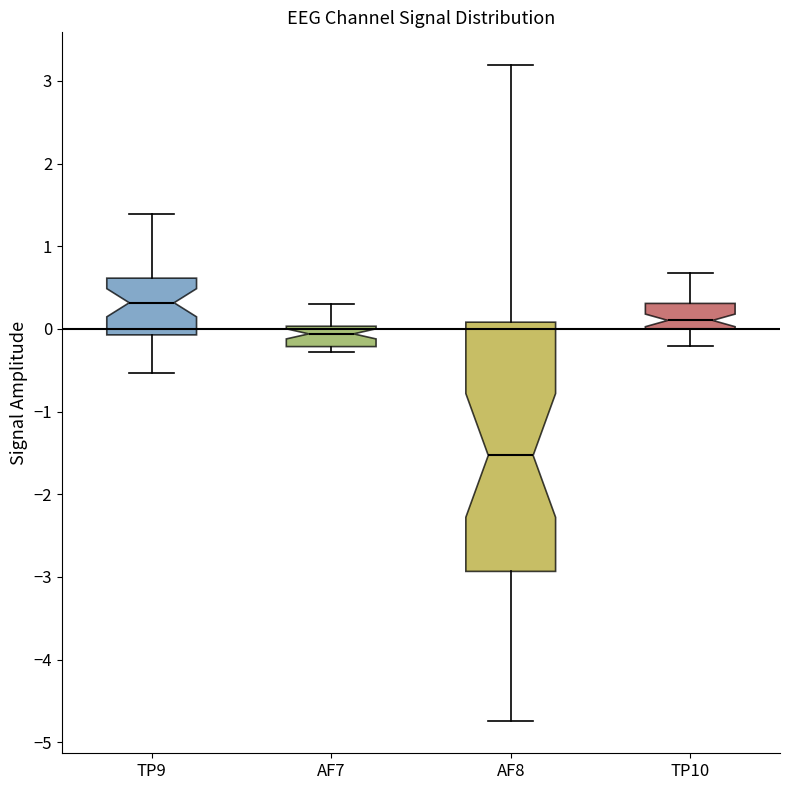

Reading left to right, read every box against the y-axis: the position of its median line, the range the box covers, and the ends of its whiskers. The values are not printed on the chart, so give them approximately, as read against the axis.

TP9: median 0.3, box -0.1 to 0.6, whiskers -0.5 to 1.4
AF7: median -0.1, box -0.2 to 0.0, whiskers -0.3 to 0.3
AF8: median -1.5, box -2.9 to 0.1, whiskers -4.7 to 3.2
TP10: median 0.1, box 0.0 to 0.3, whiskers -0.2 to 0.7